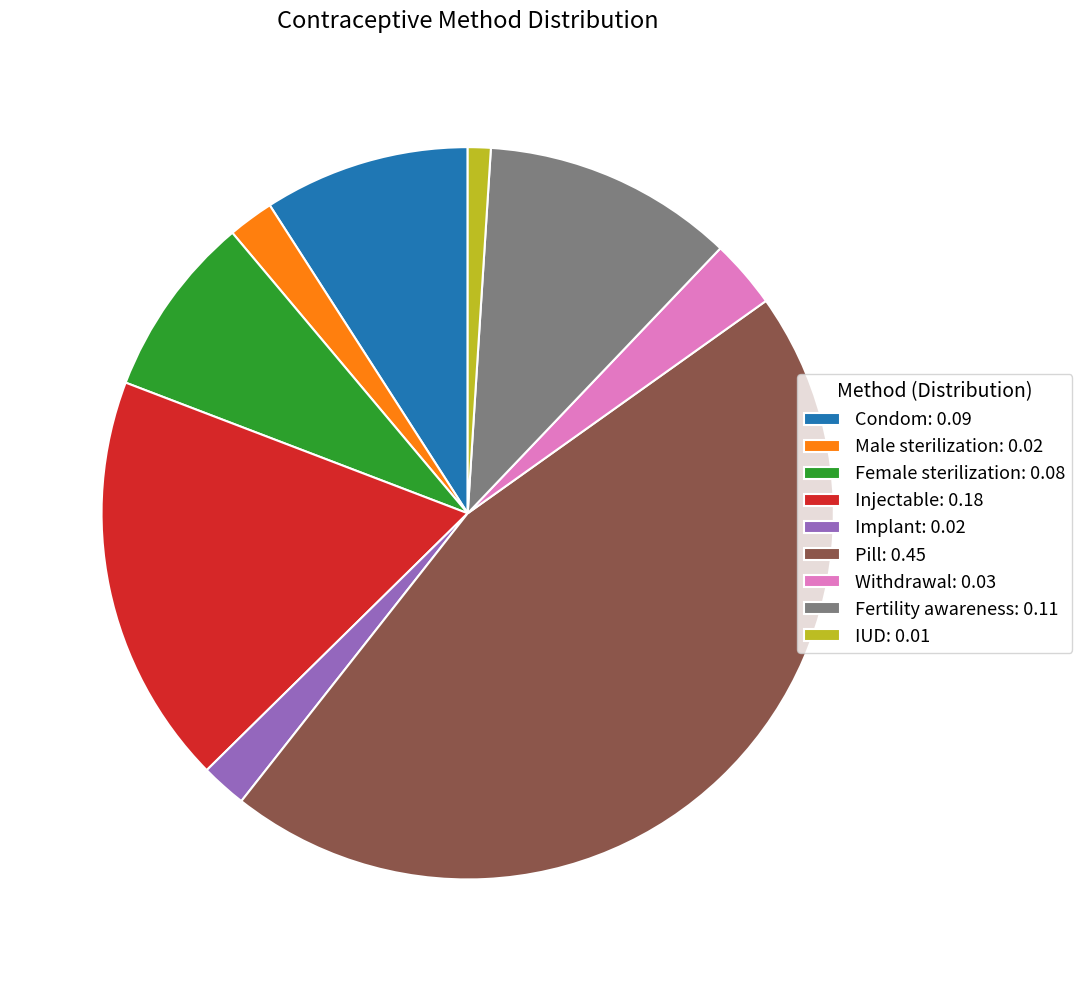

Count the number of slices in the pie.

9